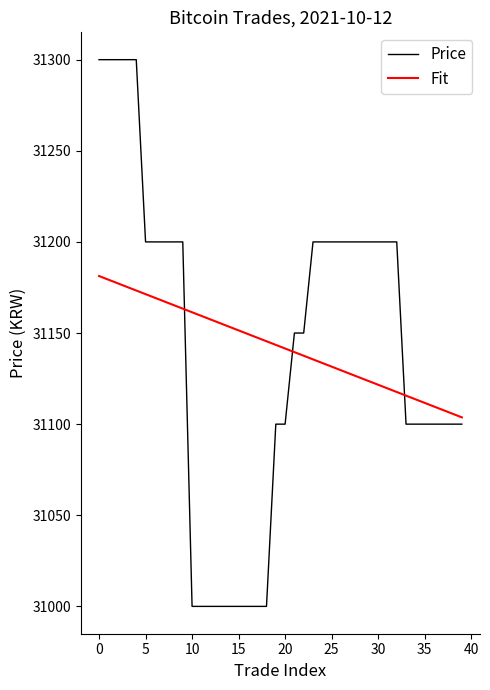

True or false: Price and Fit intersect in this chart.

True